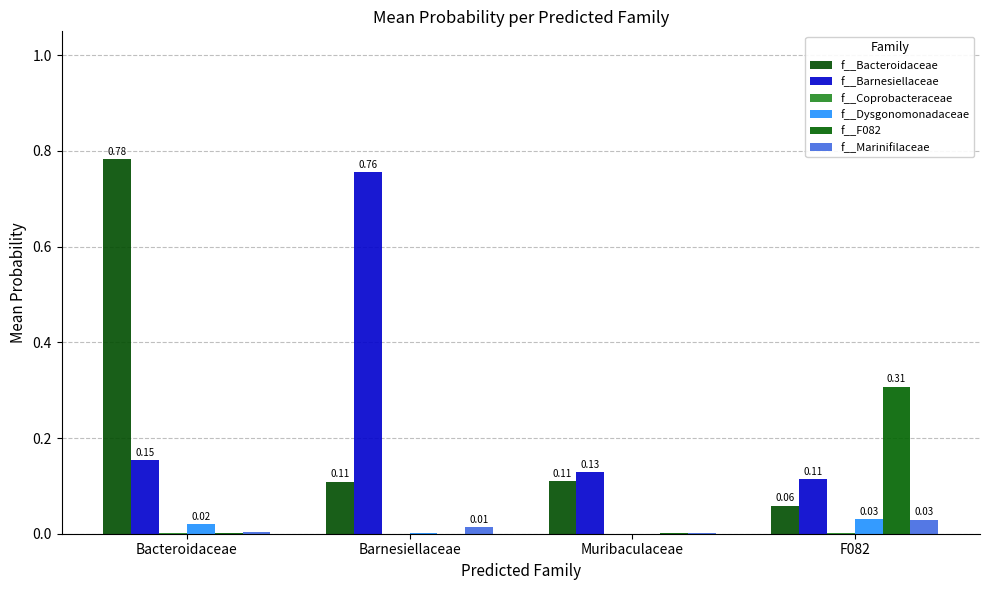

Which series has the largest total across all categories?

f__Barnesiellaceae